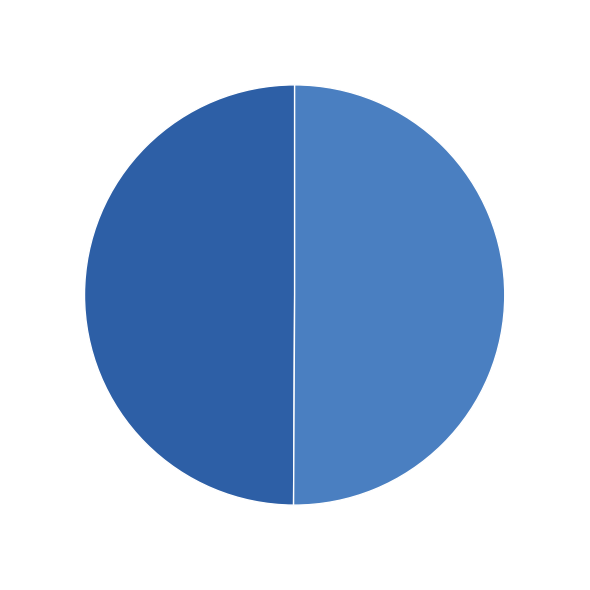

What is the ratio of the value at 4l0rA61 to the value at 4l0rB61?

1.0